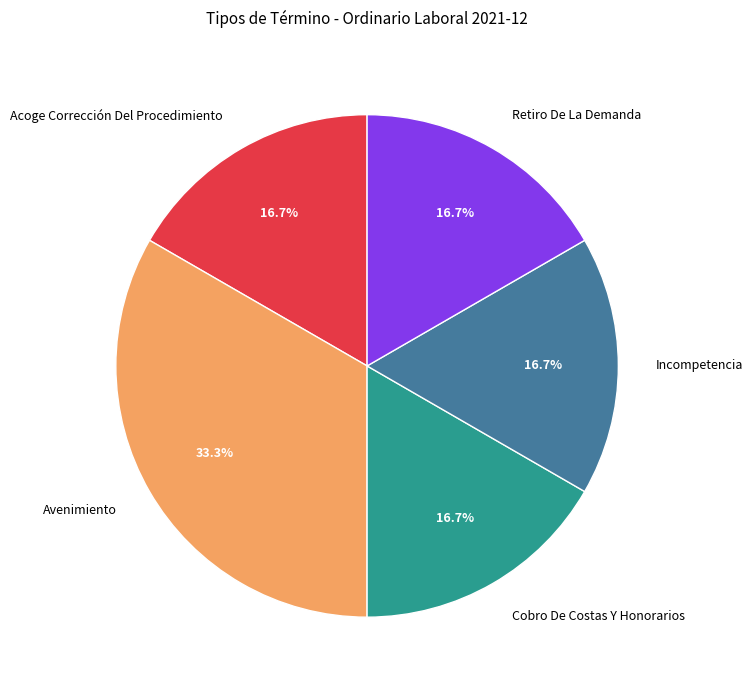

To the nearest percent, what portion does Cobro De Costas Y Honorarios represent?

17%